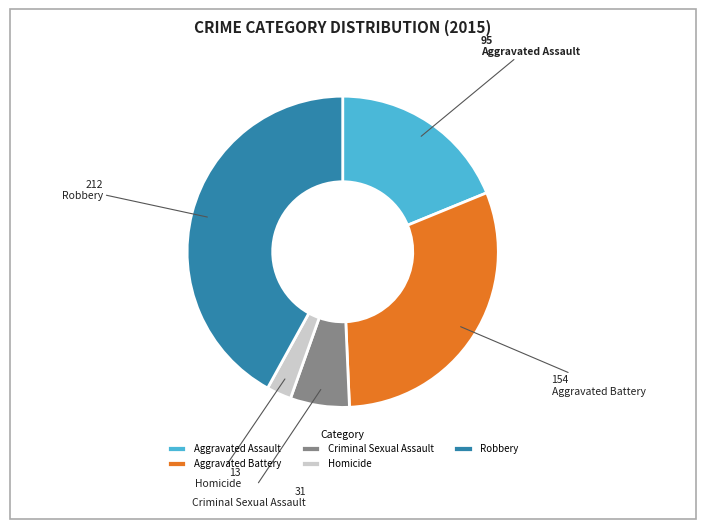

Do Aggravated Battery and Robbery together represent more than half of the pie?

Yes